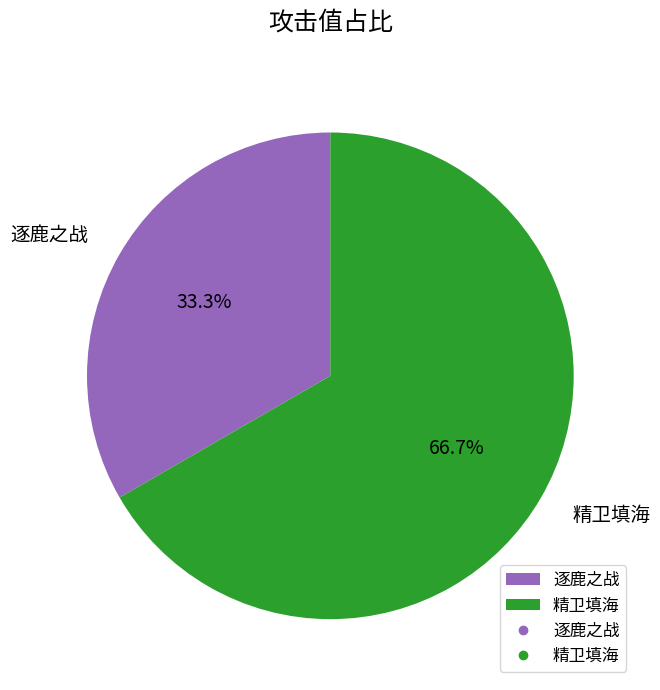

Combined, do 精卫填海 and 逐鹿之战 account for over 50%?

Yes